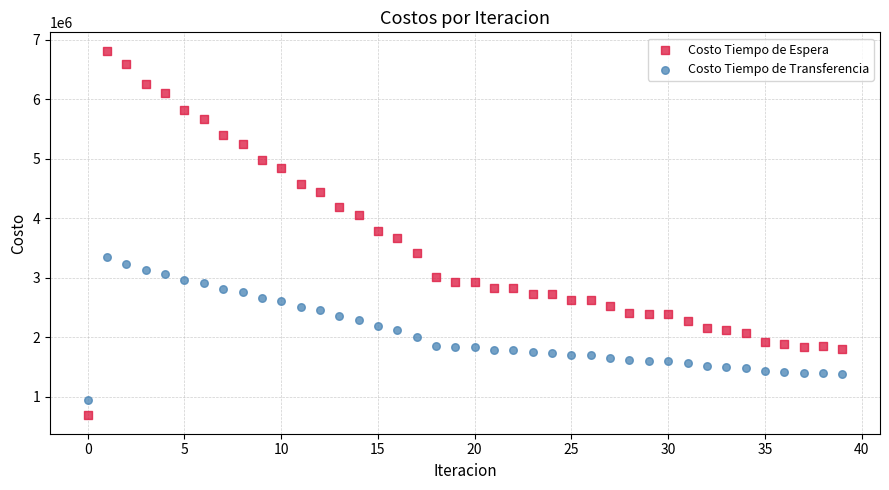

Which series has the widest spread of Y values?

Costo Tiempo de Espera